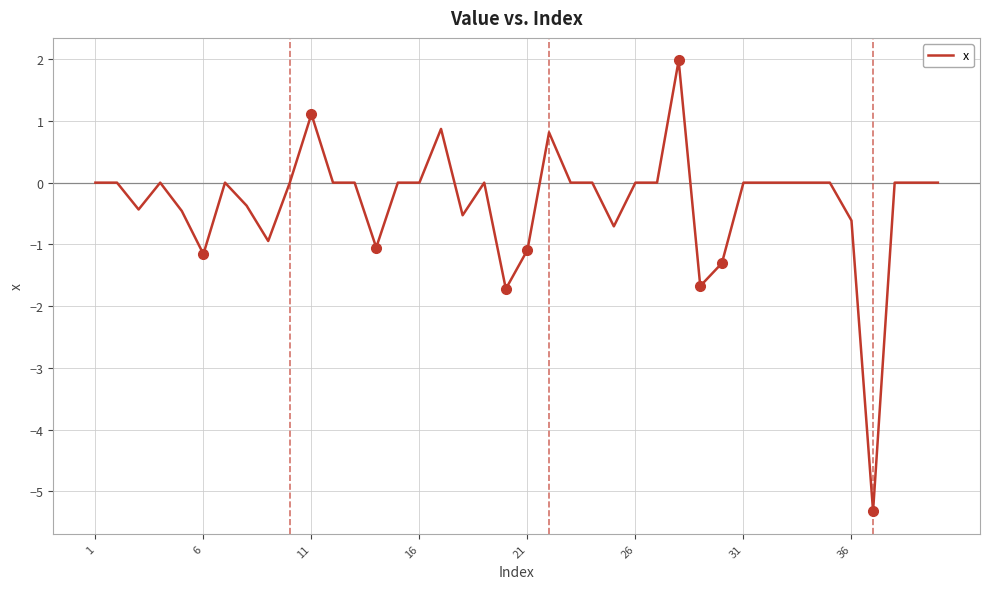

Is this an area chart (filled region under the line)?

No